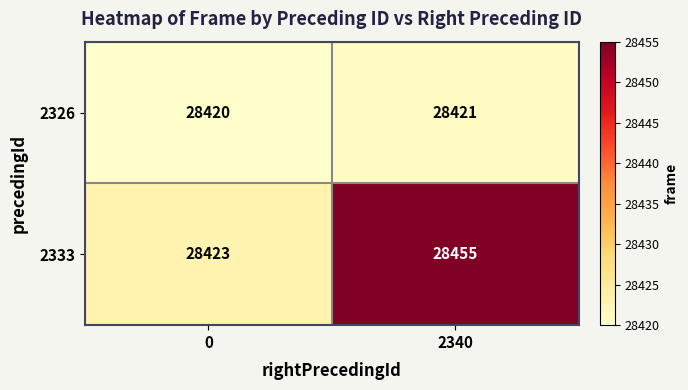

Which series has the largest total across all categories?

2333